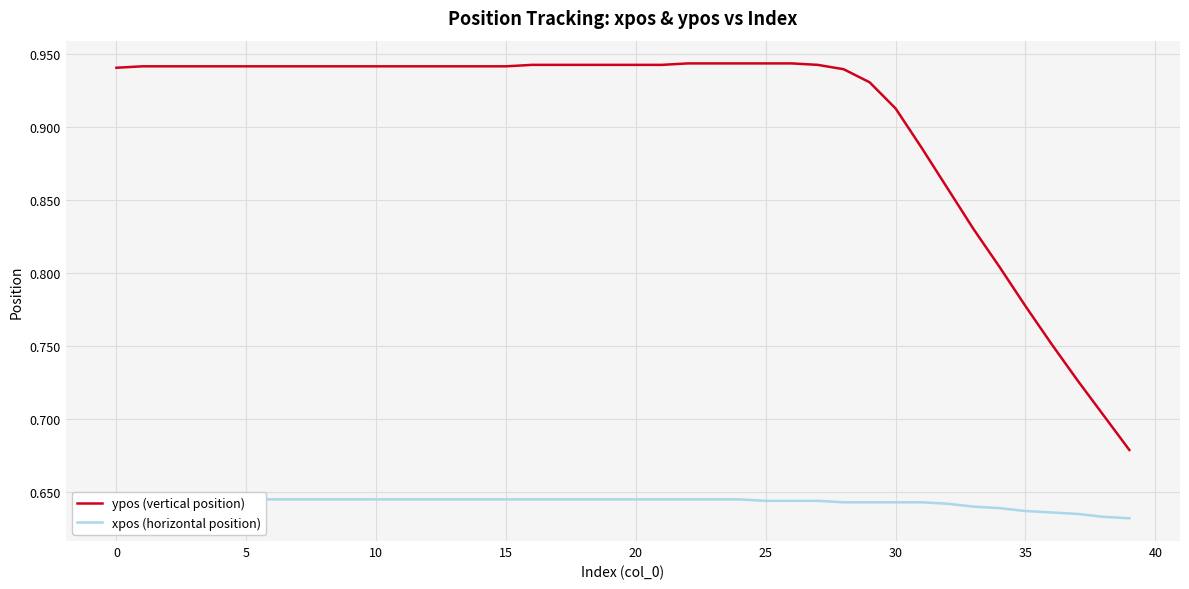

What is the label of the 26th point from the right?

14